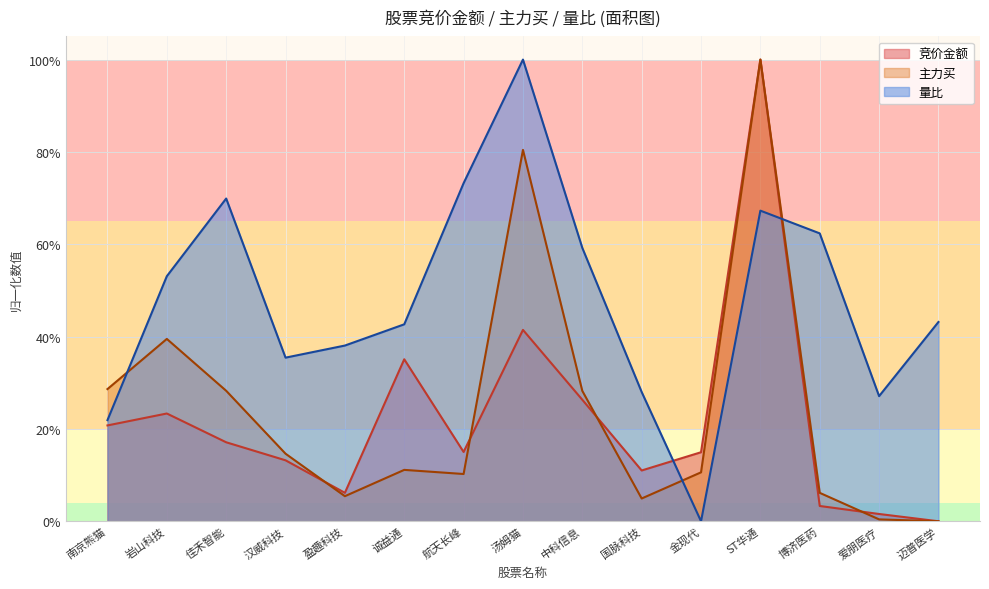

Rank the series at 国脉科技 from lowest to highest value.

主力买, 竞价金额, 量比